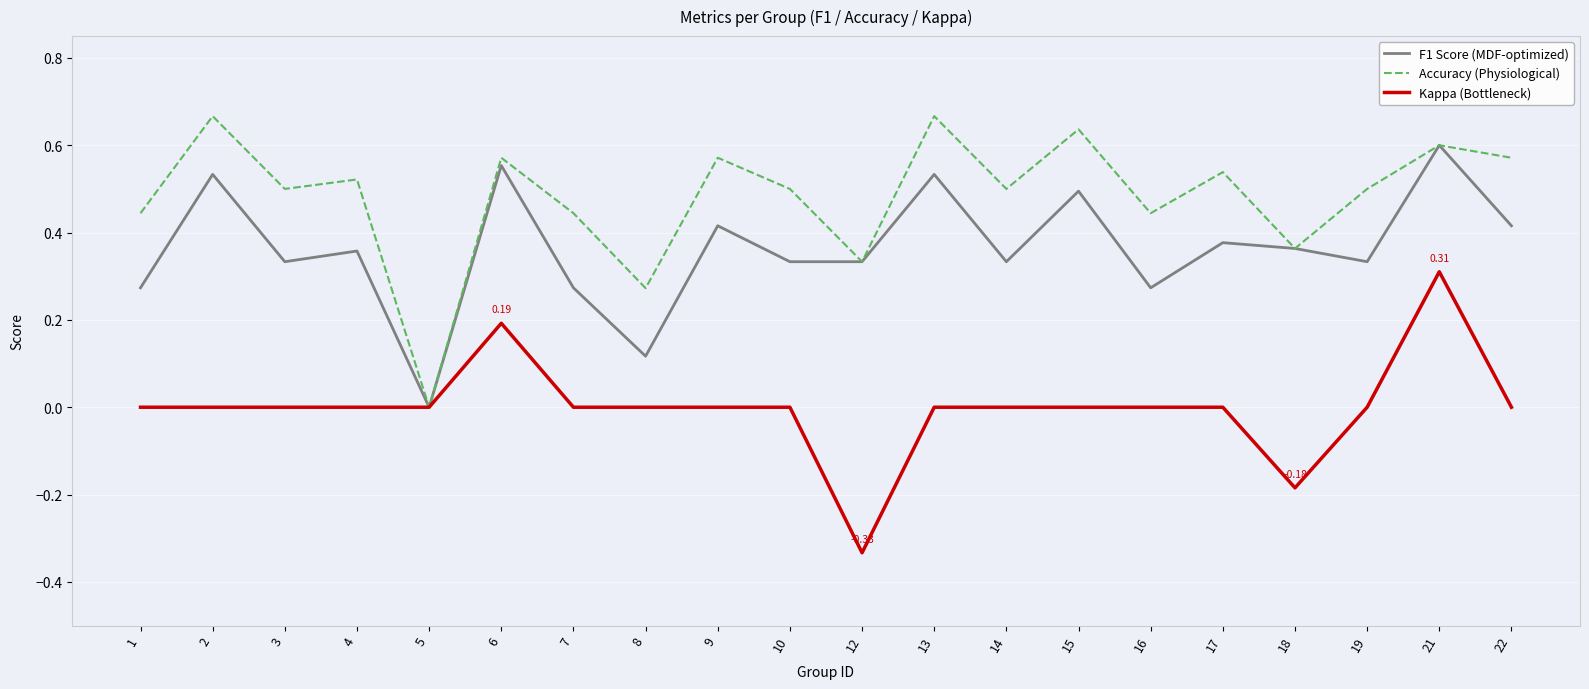

True or false: Kappa (Bottleneck) has more than 1 interior local peaks.

True